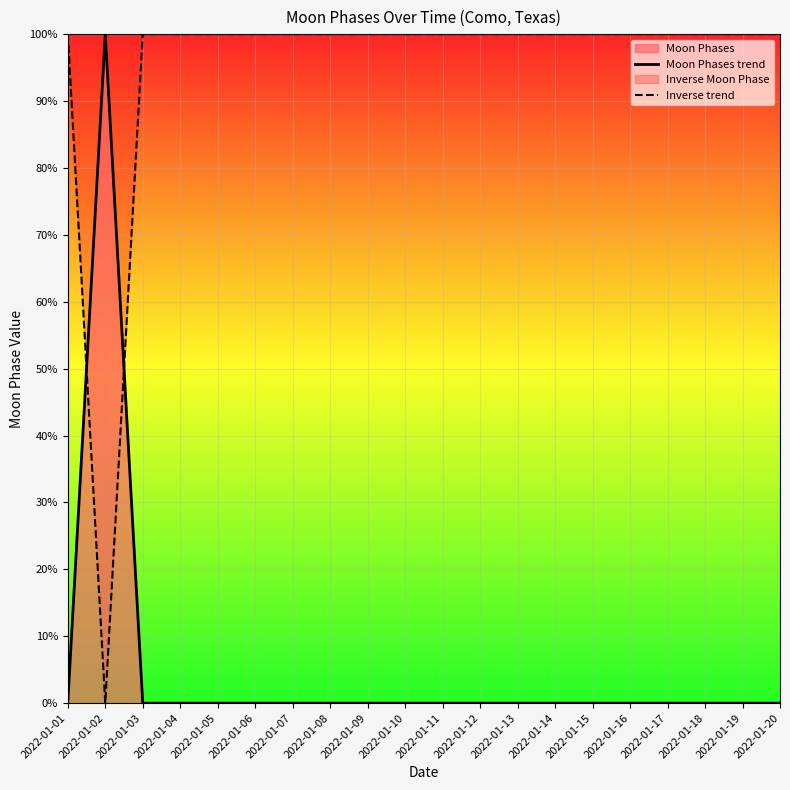

What is the difference between the maximum and minimum values in the Inverse trend series?

100